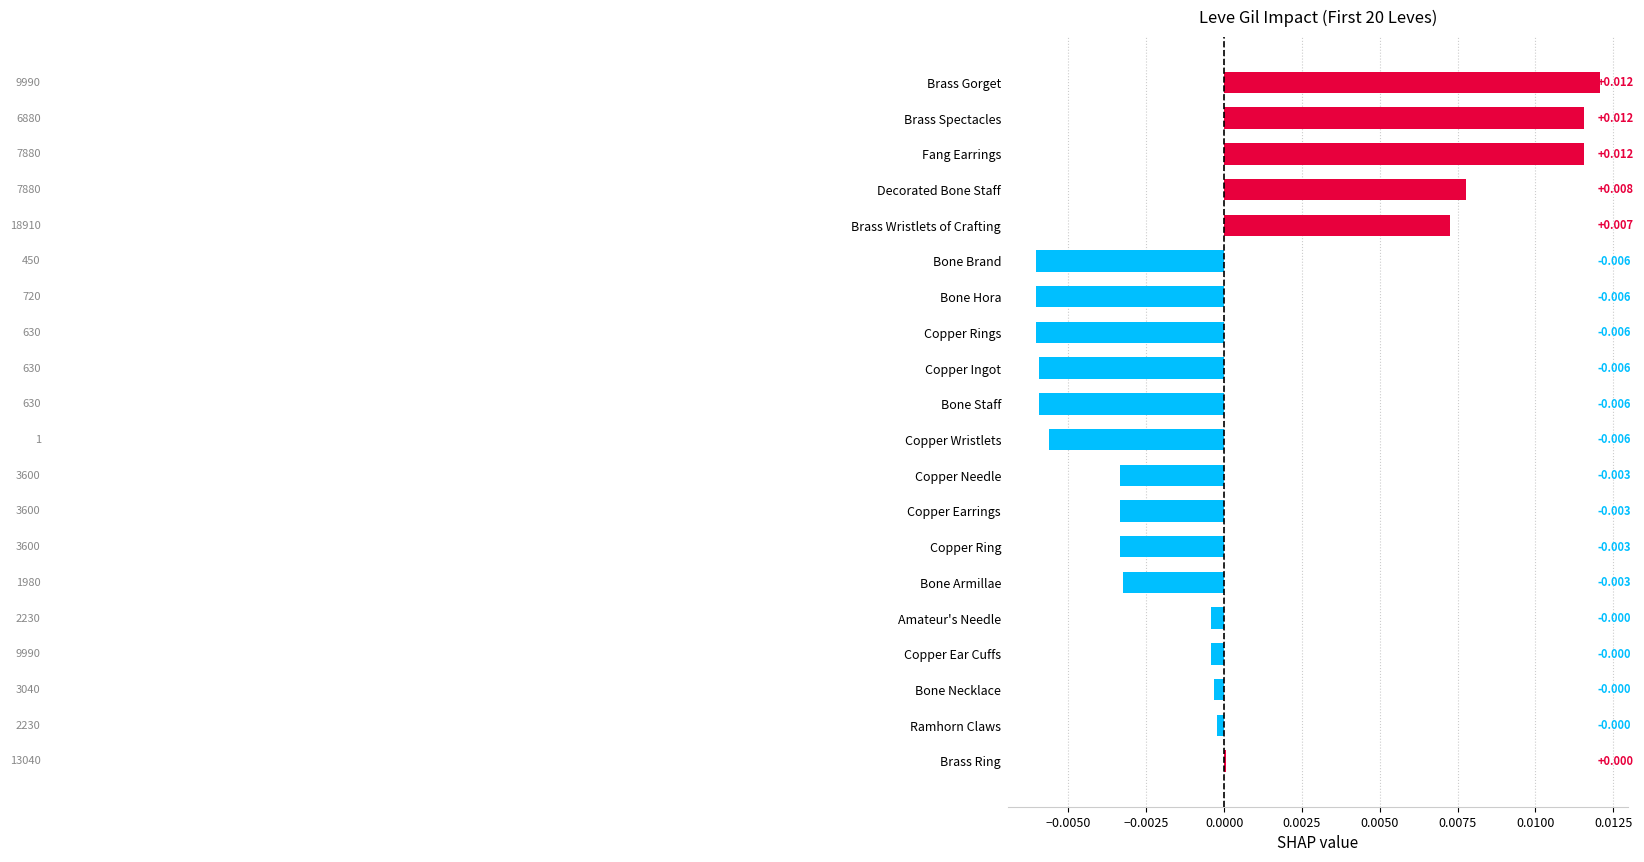

Which has a higher value, Ramhorn Claws or Brass Spectacles?

Brass Spectacles